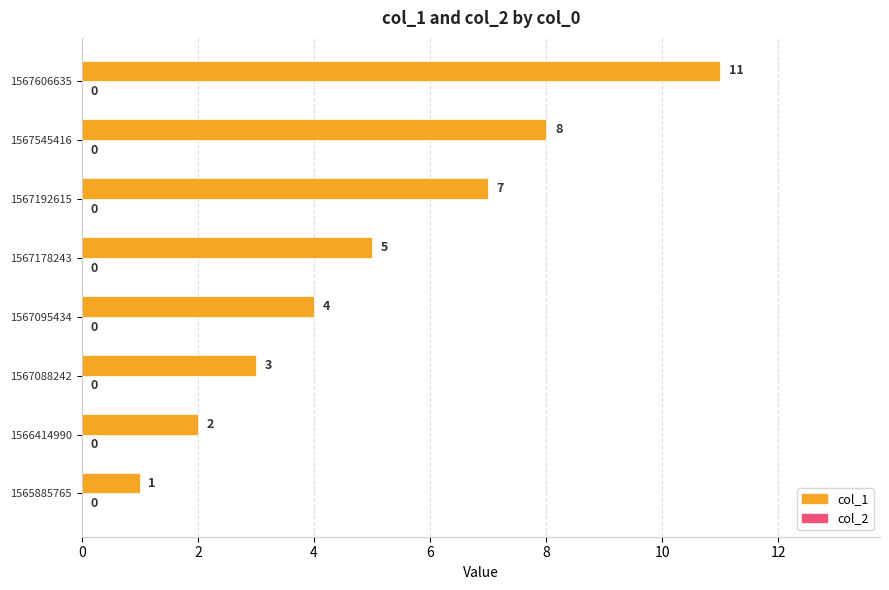

Reading top to bottom, list all the values displayed in this chart.

1567606635=11	1567545416=8	1567192615=7	1567178243=5	1567095434=4	1567088242=3	1566414990=2	1565885765=1